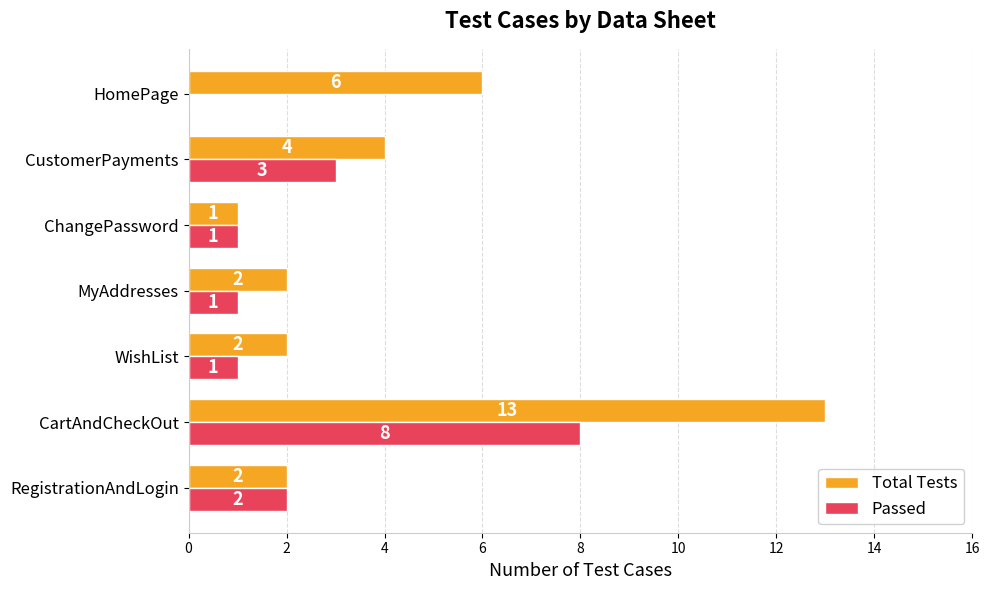

True or false: Total Tests has a value of 2 at RegistrationAndLogin.

True